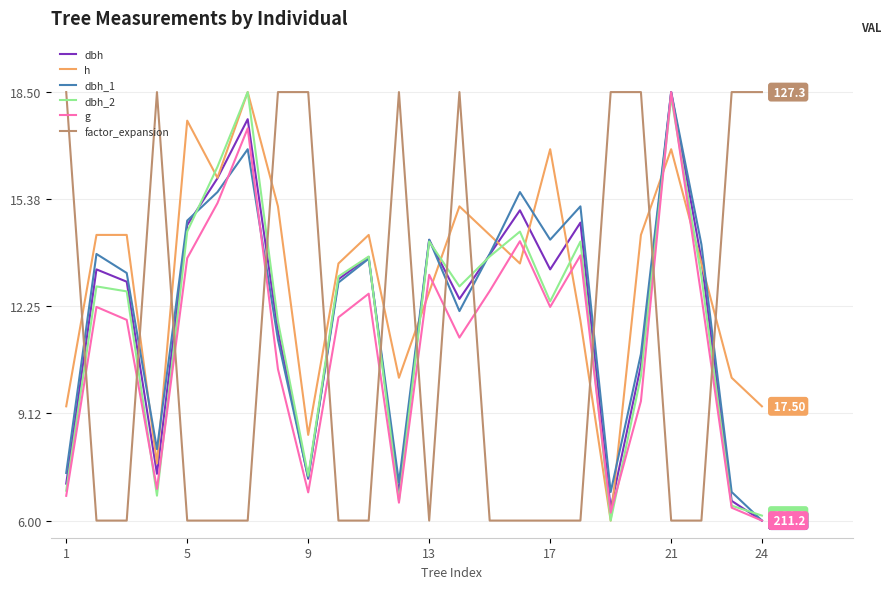

Which series has the largest total across all categories?

h